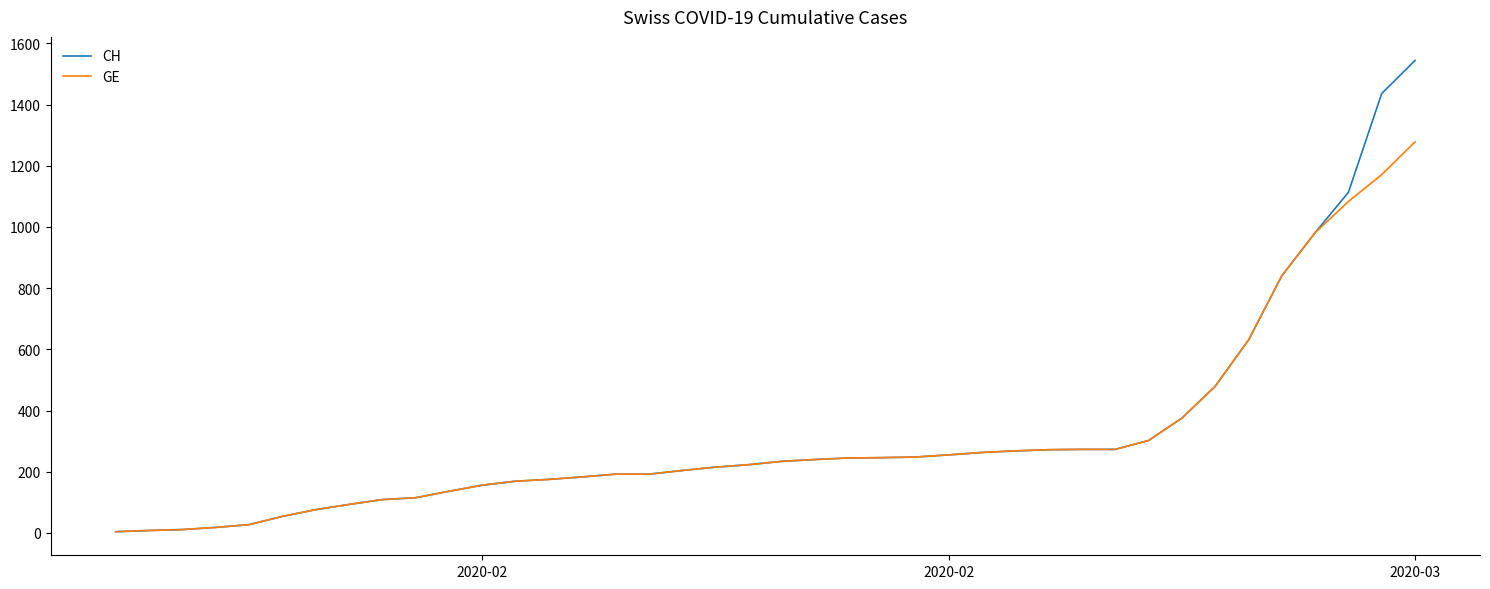

Does the chart have visible grid lines?

No